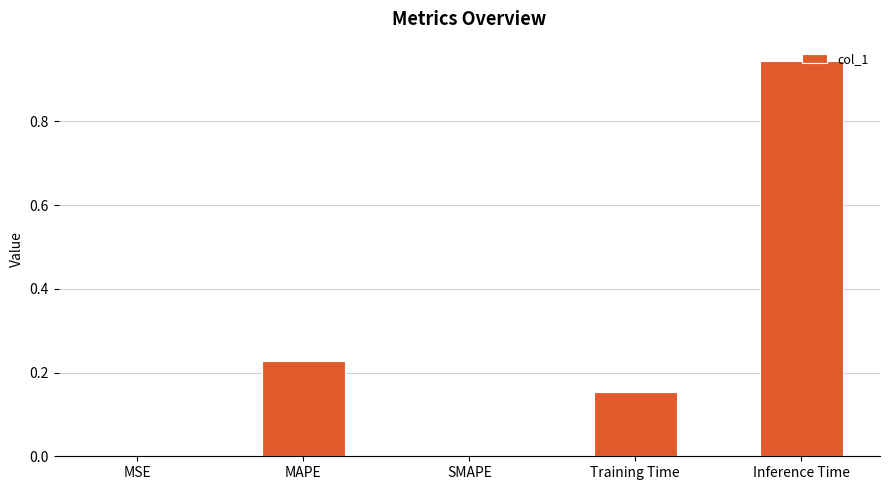

Between SMAPE and Inference Time, which is larger?

Inference Time